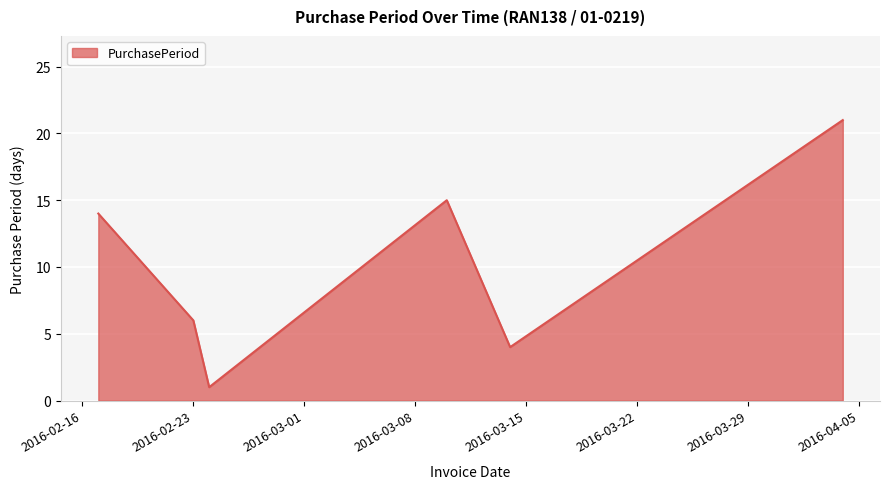

What is the difference between the maximum and minimum values?

20